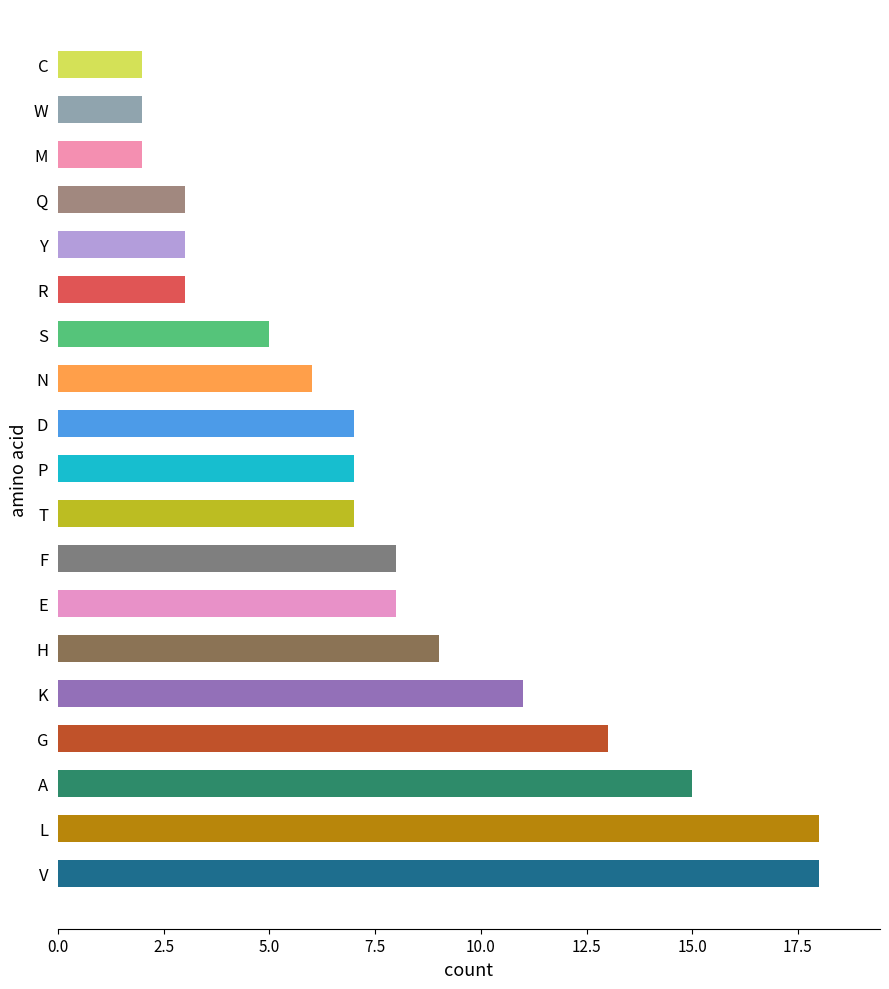

Read the value at E.

8